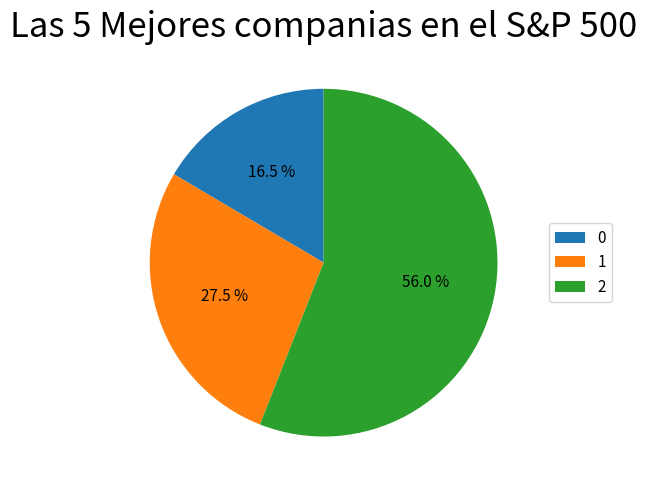

To the nearest percent, what is the difference between the 0 and 1 slice percentages?

11%